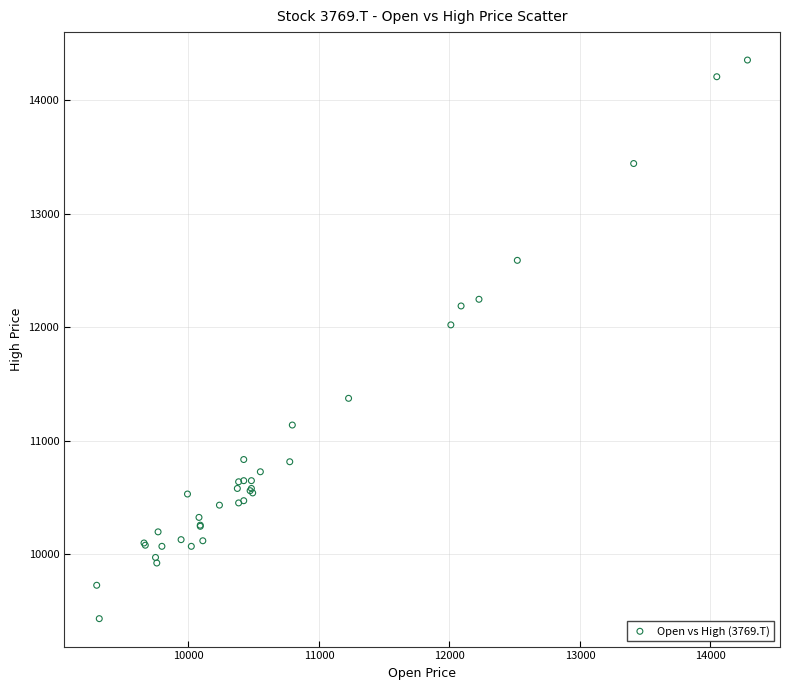

What Y value in the scatter plot is closest to 11893?

12021.0